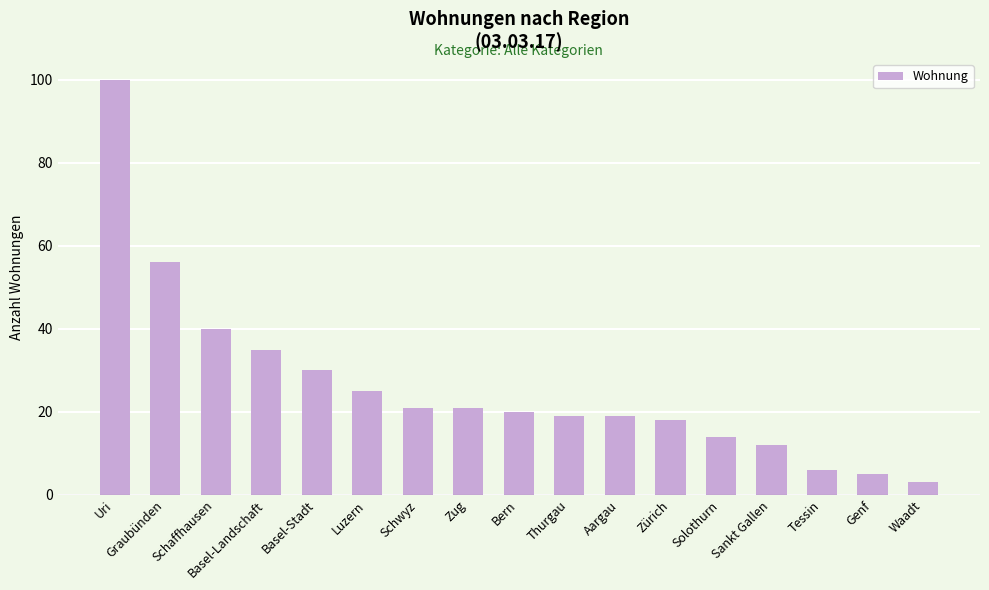

How many distinct data groups are displayed?

1